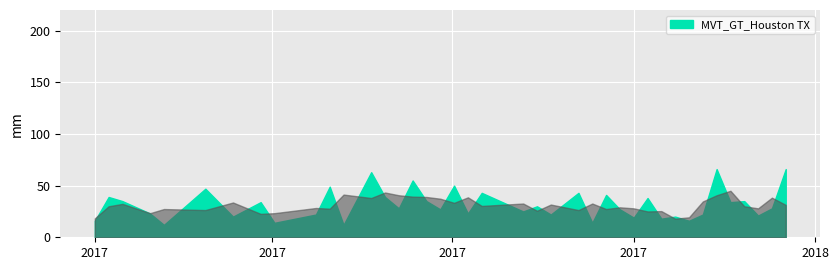

What is the value of the 35th point from the left?

66